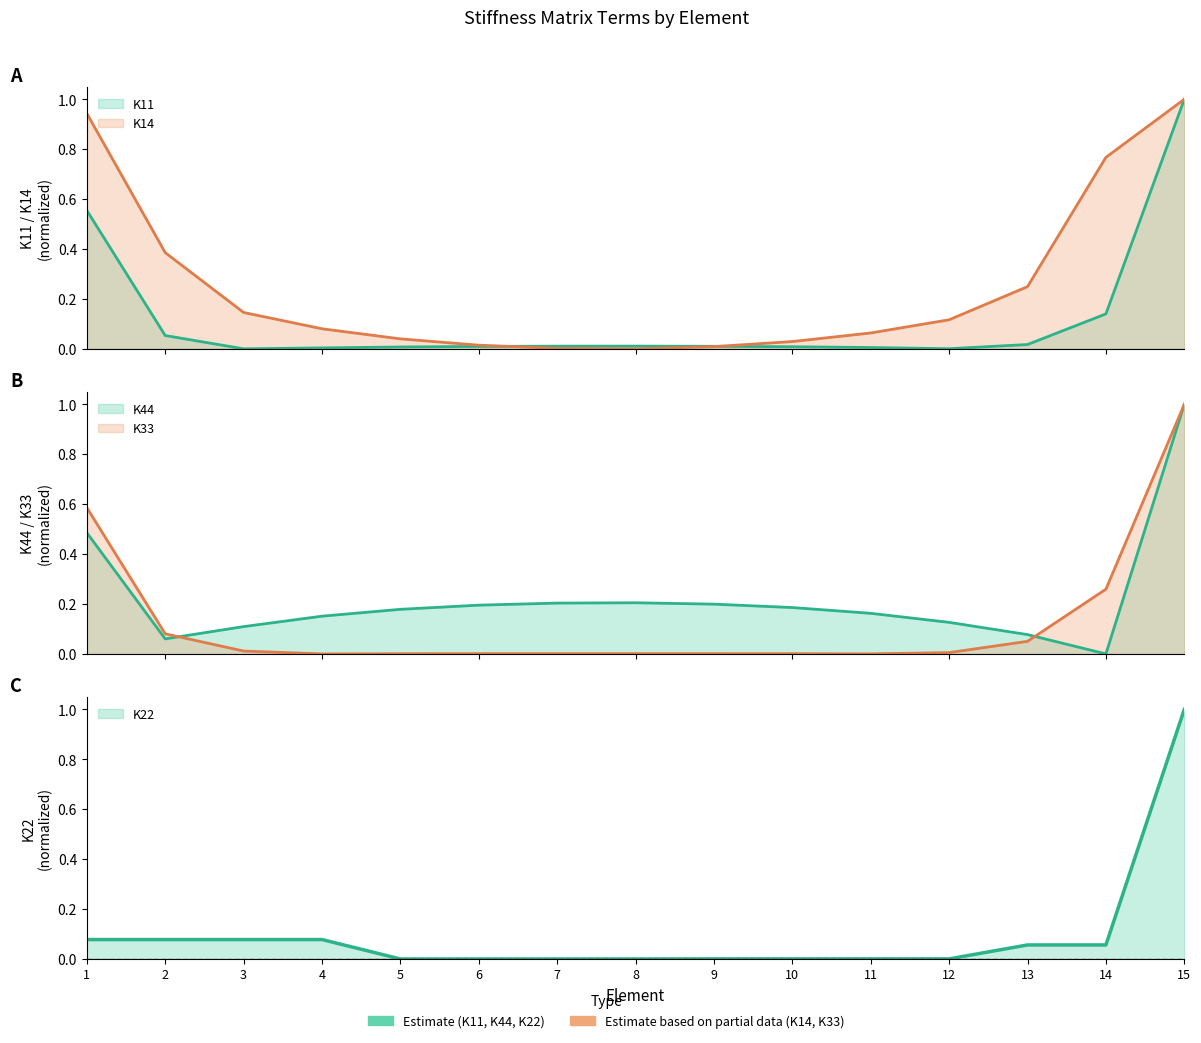

The K11 series shows 0.0 at 9. True or false?

False